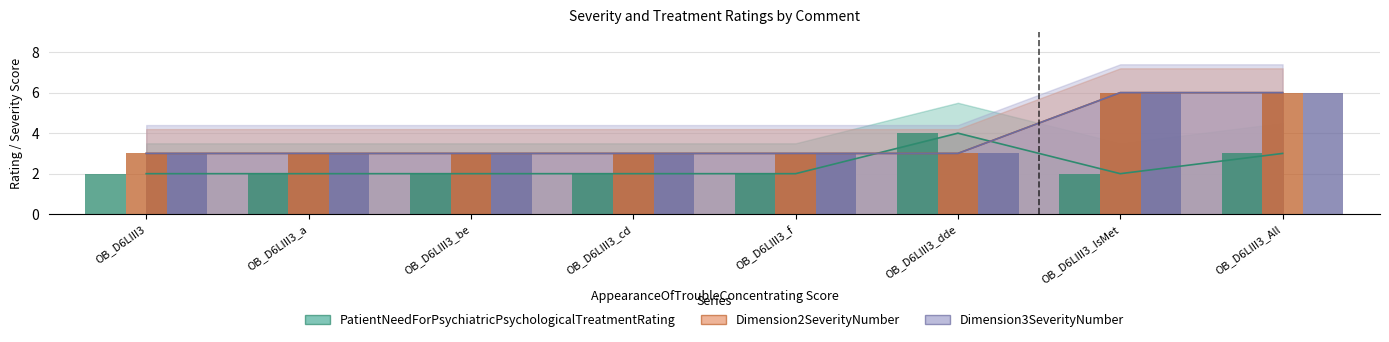

At which category is the sum across all series the highest?

OB_D6LIII3_All